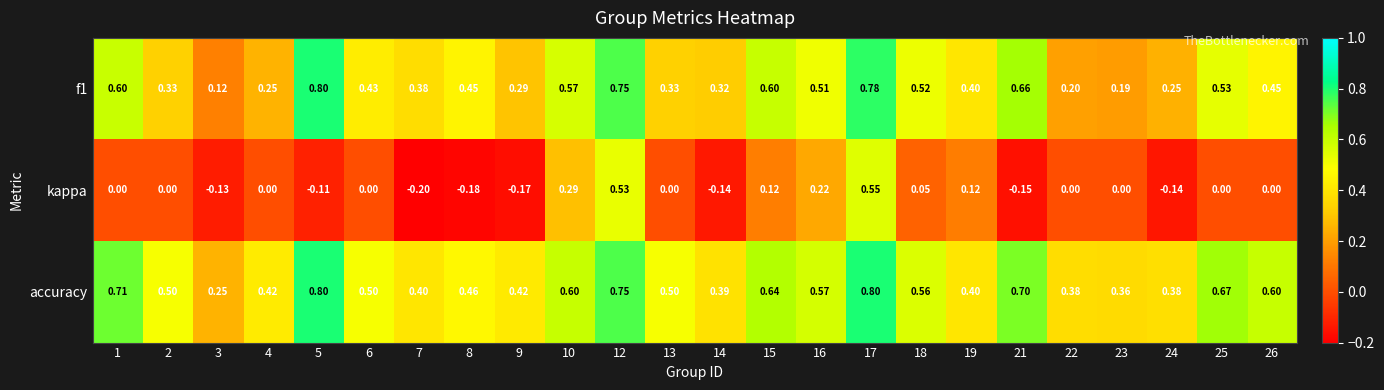

Which series has the largest range (max minus min)?

kappa